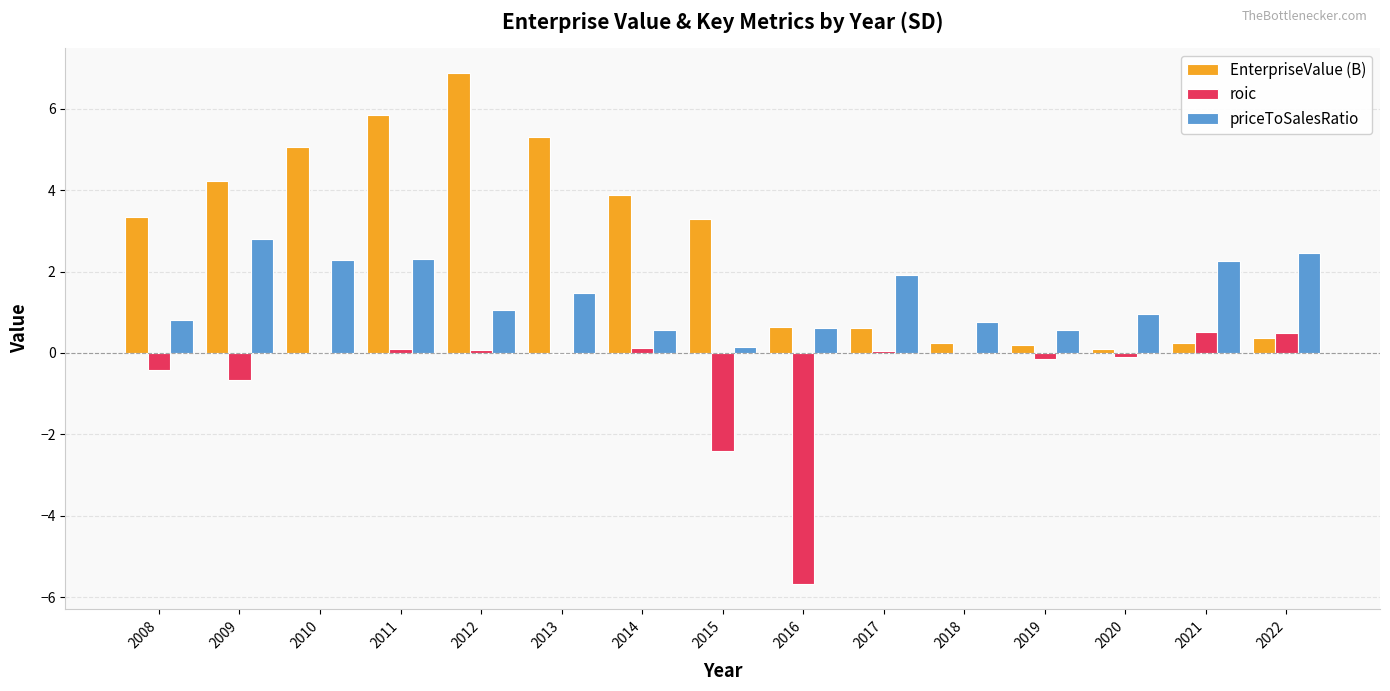

What is the approximate value of priceToSalesRatio at 2008?

0.8